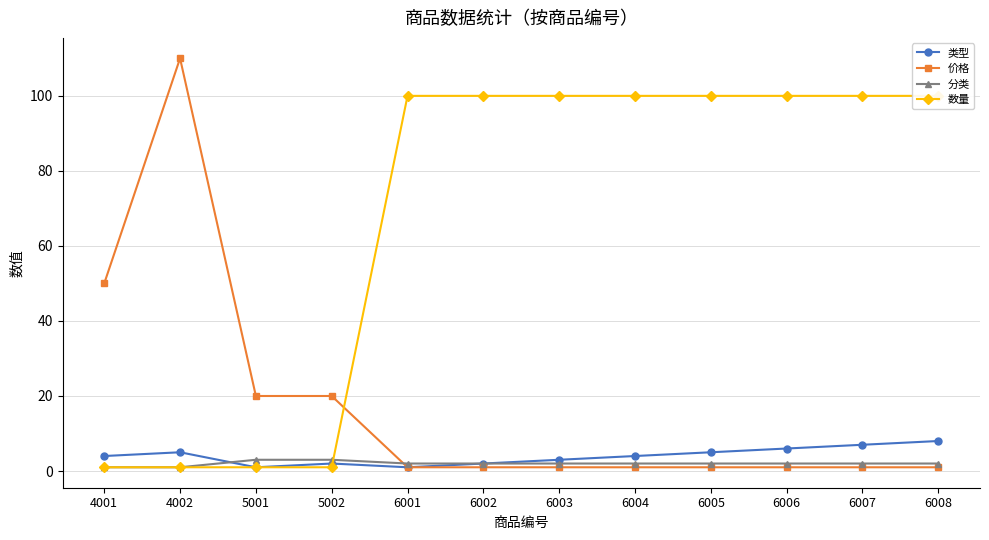

Is it true that 类型 equals 3 at 5002?

False